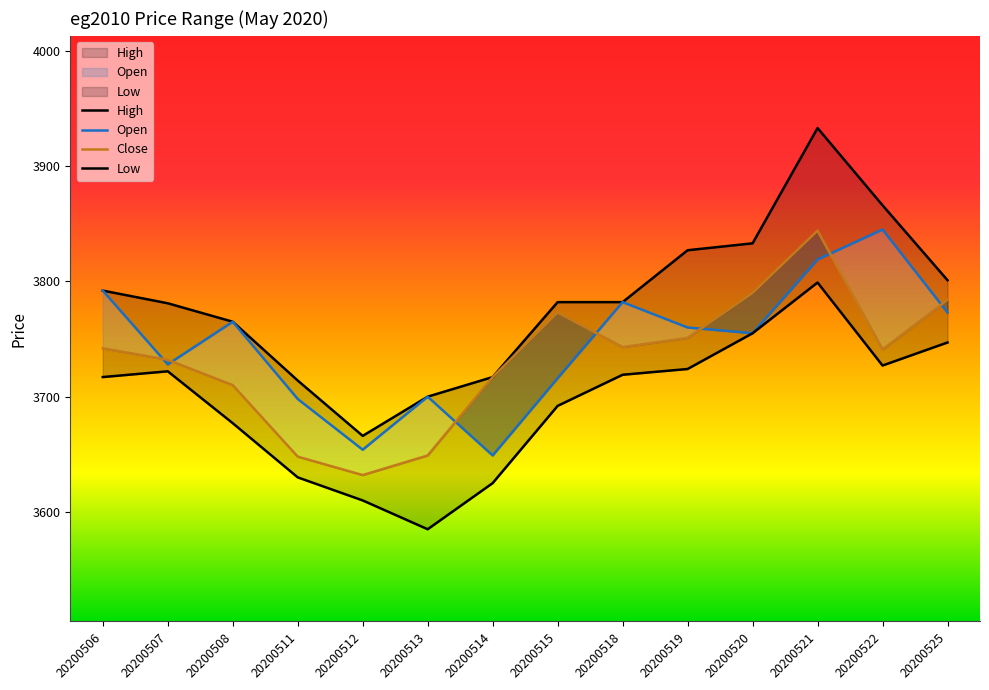

How many lines are shown in the chart?

4